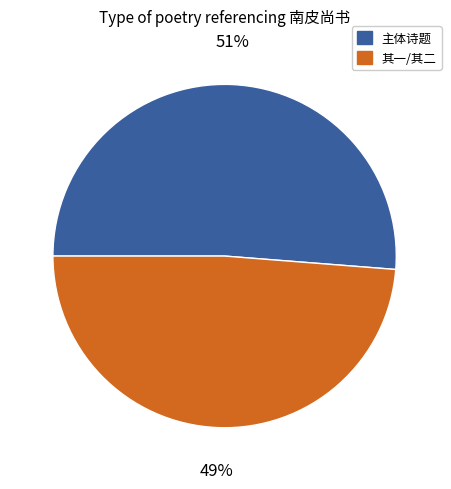

To the nearest percent, what percentage of the pie is 其一/其二?

49%